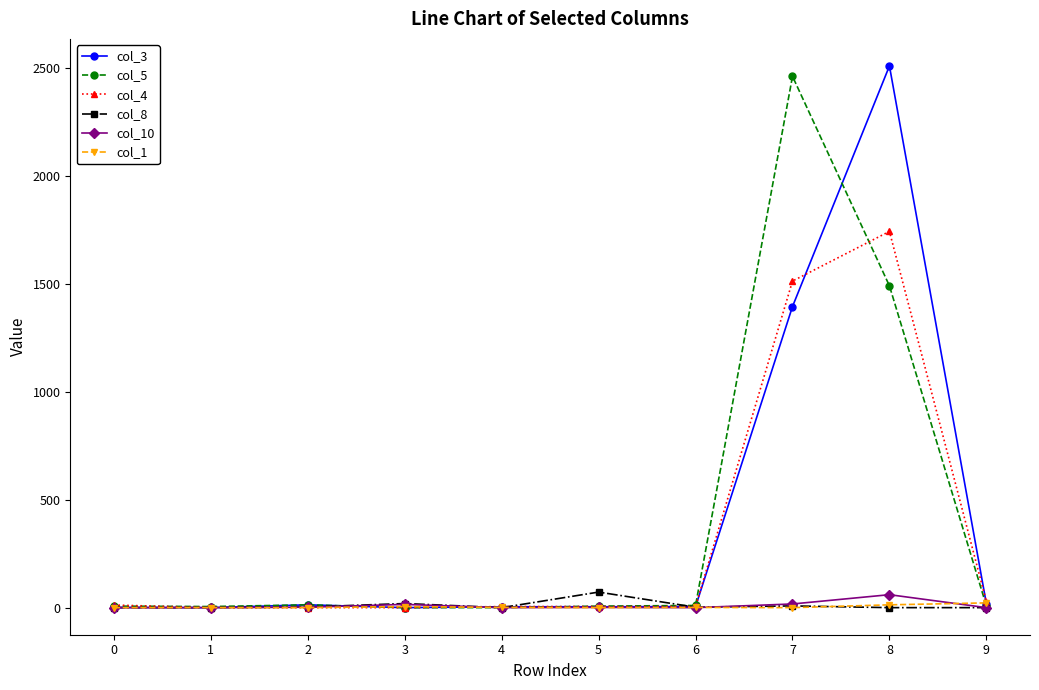

Which series has the largest range (max minus min)?

col_3